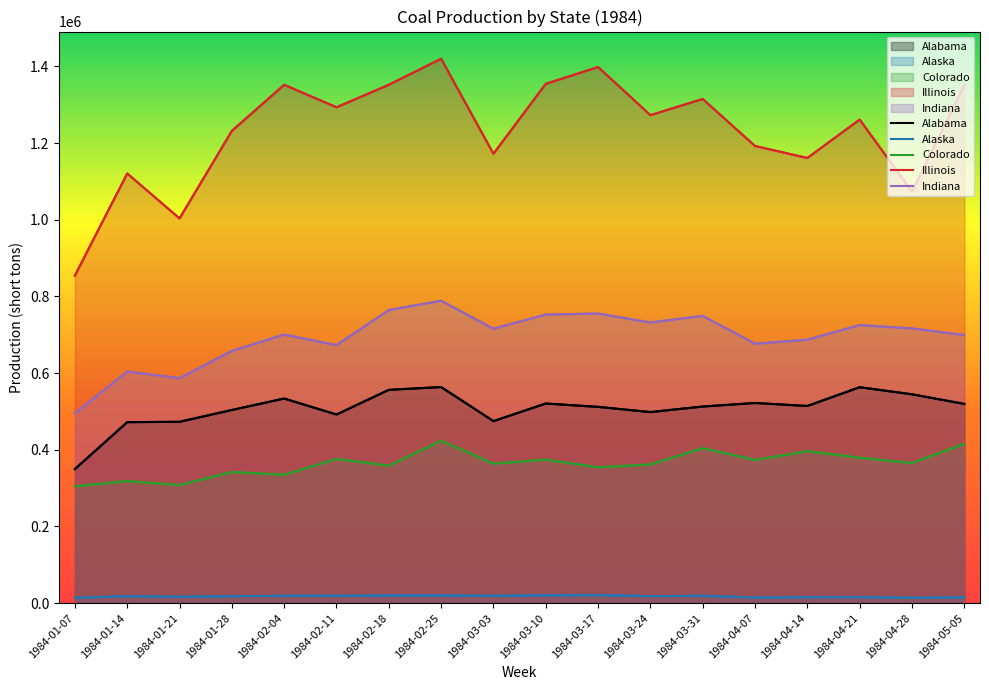

At which category does Indiana reach its first local valley?

1984-01-21